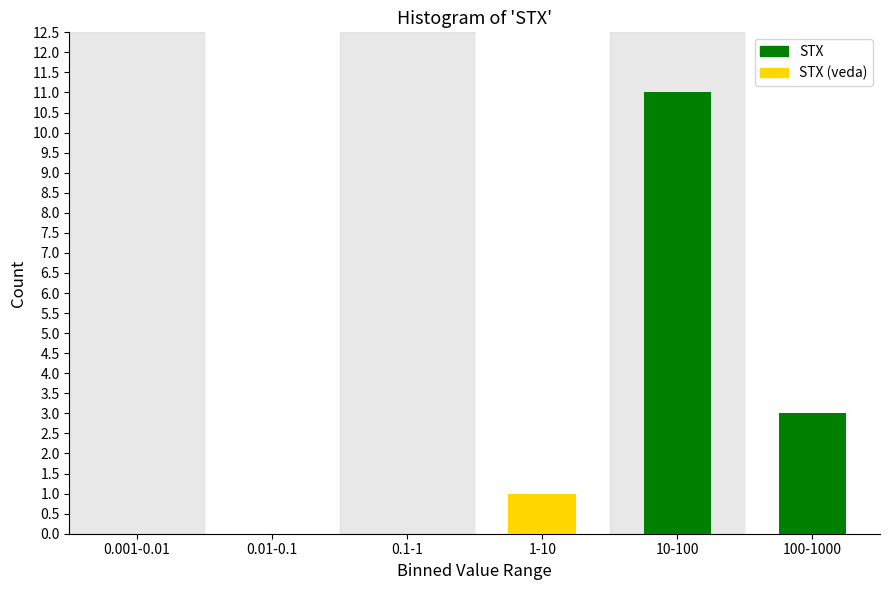

What is the total value across all series at 10-100?

11